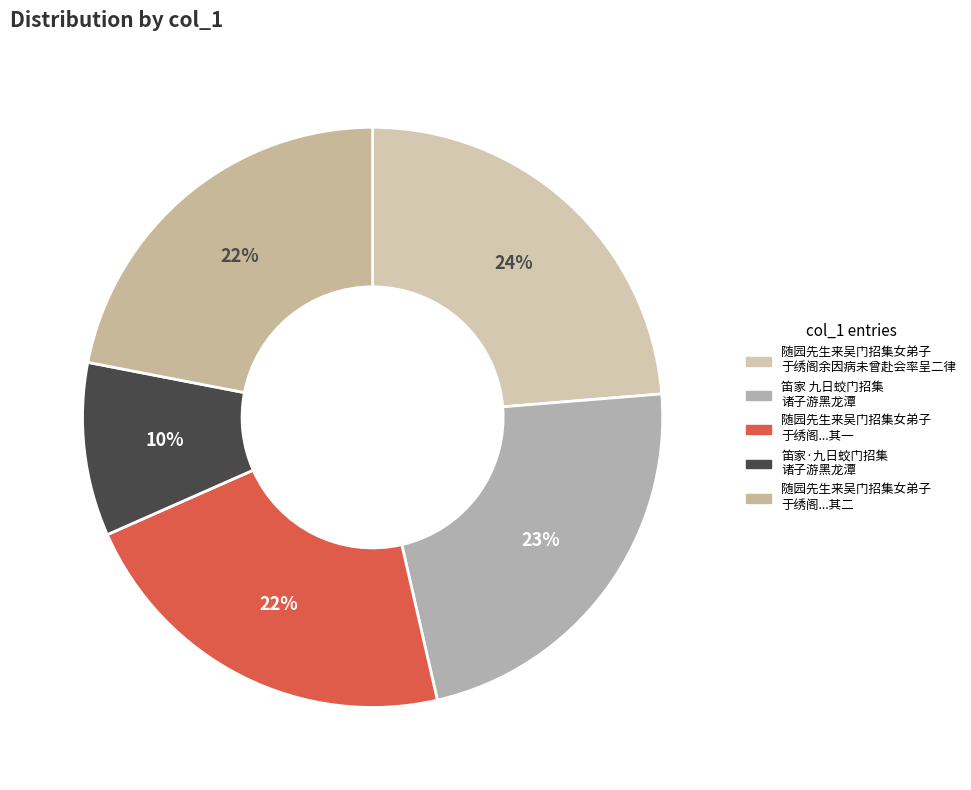

Is there any slice that represents more than half of the pie?

No